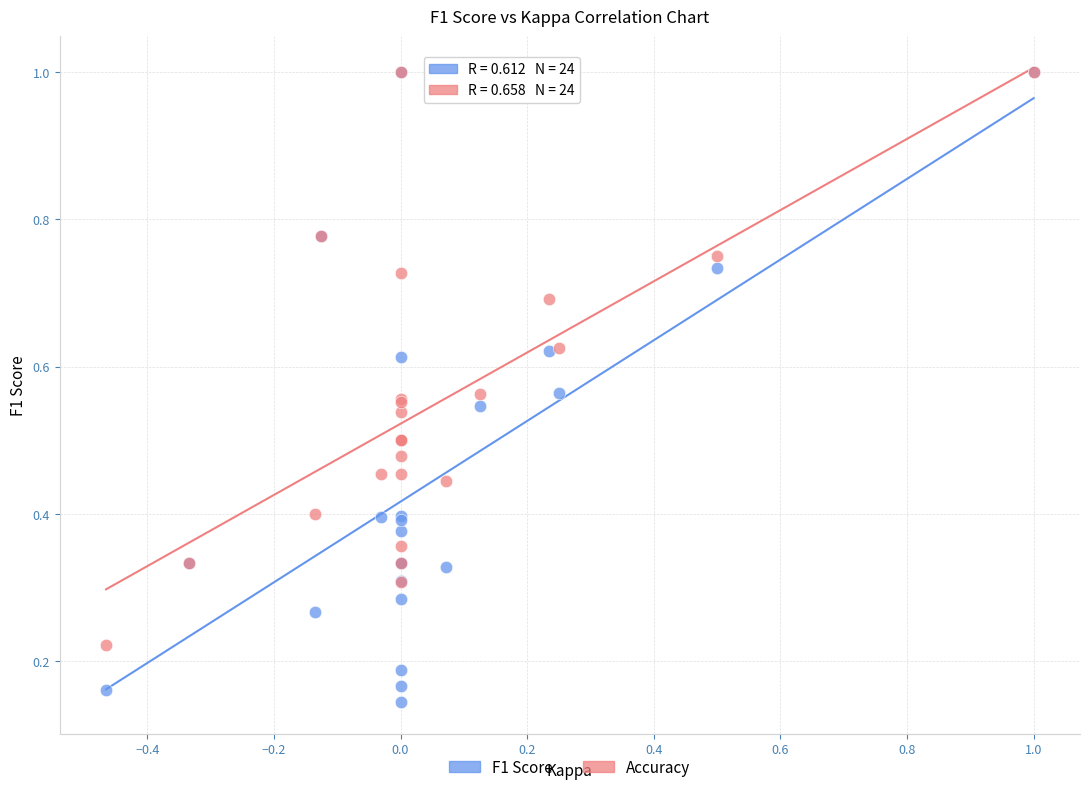

What are all the series names shown in the legend?

F1 Score, Accuracy